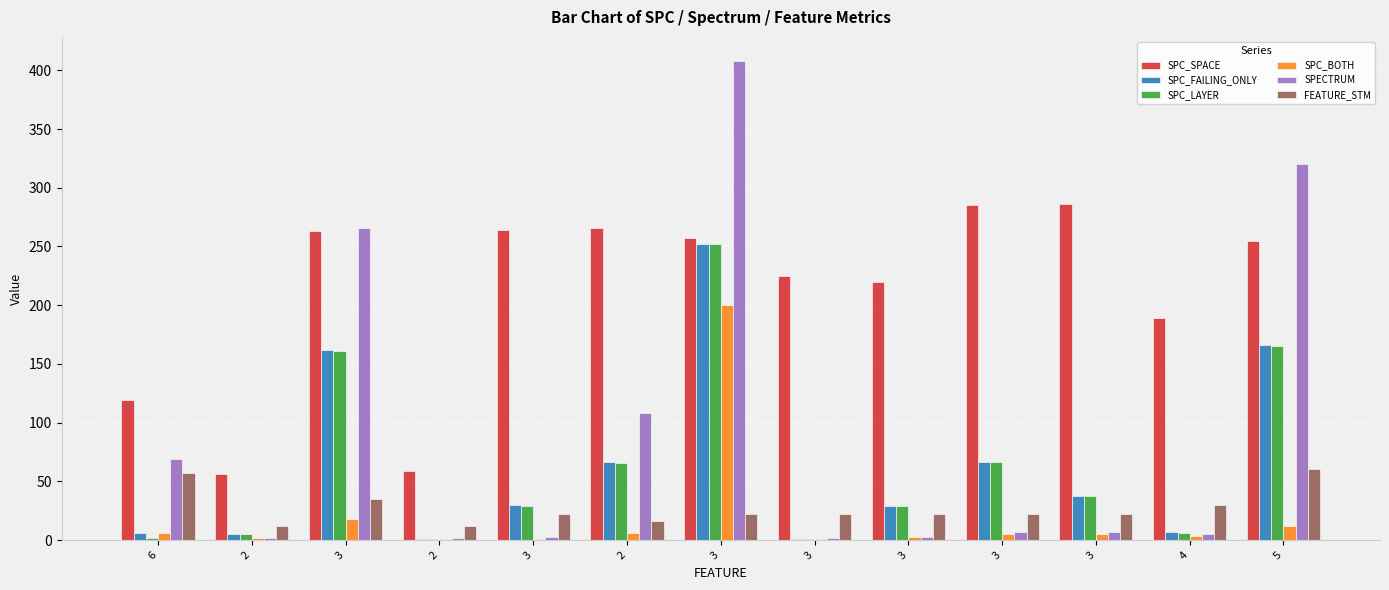

How many groups of bars are there?

13